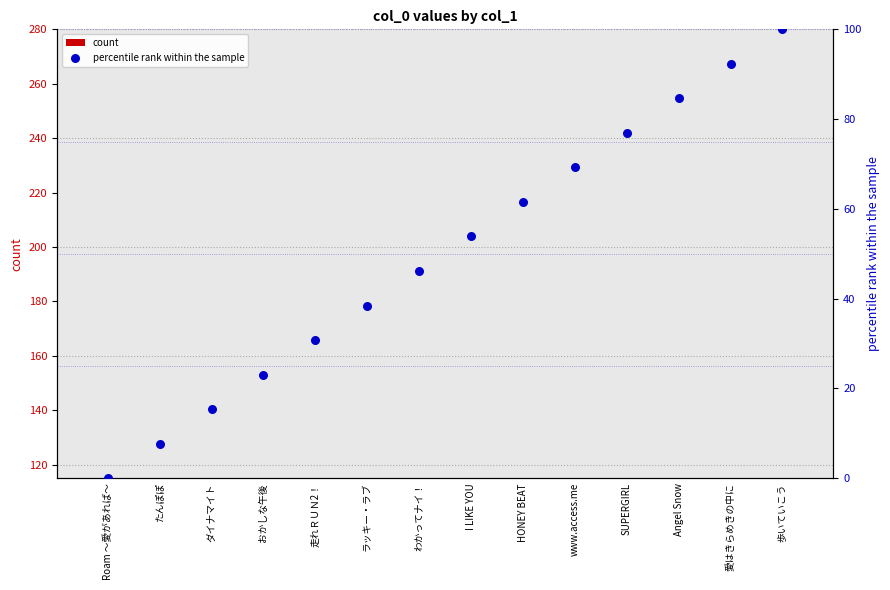

What is the total value across all series at 愛はきらめきの中に?

125.3